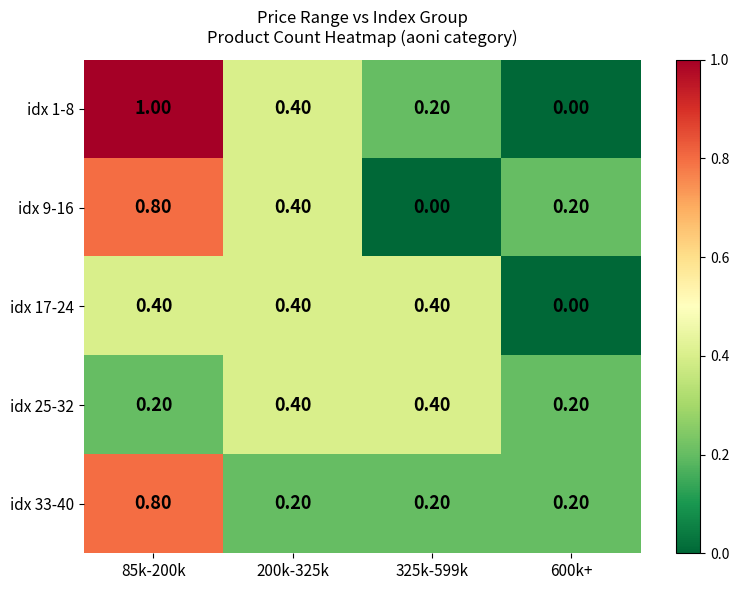

What is the average value of the idx 1-8 series?

0.4